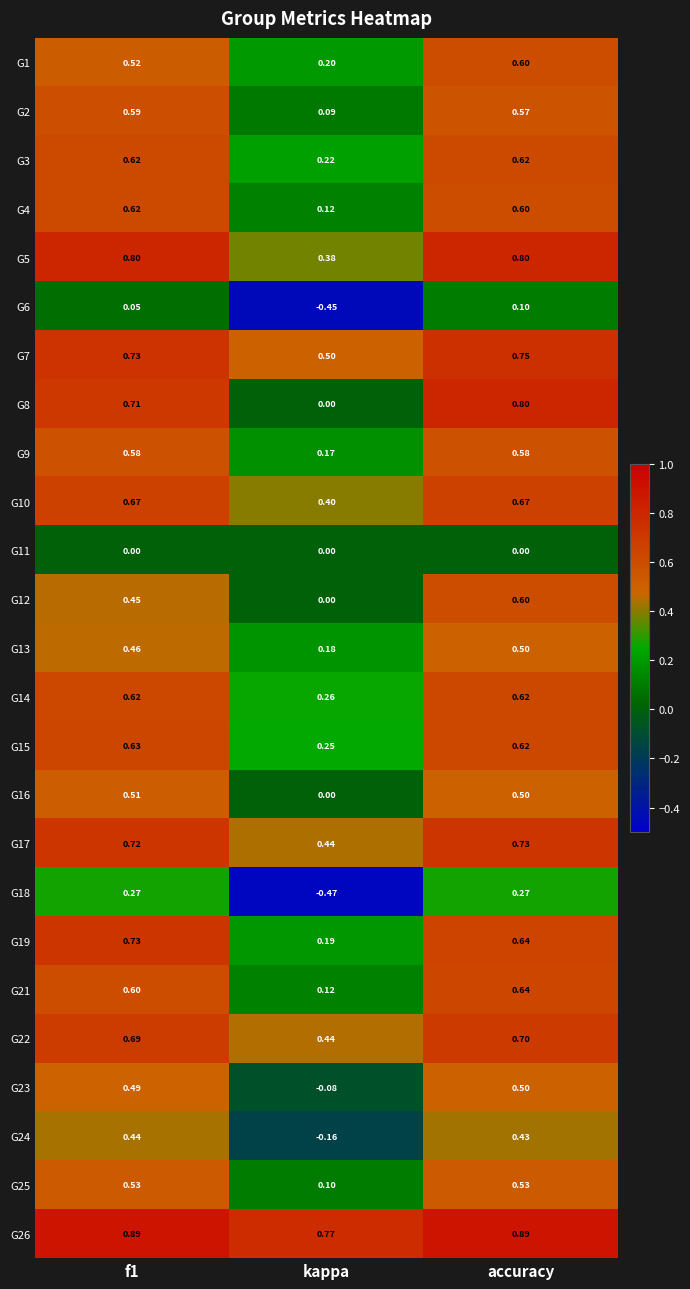

Is the value of G24 at f1 greater than the value of G11 at kappa?

Yes